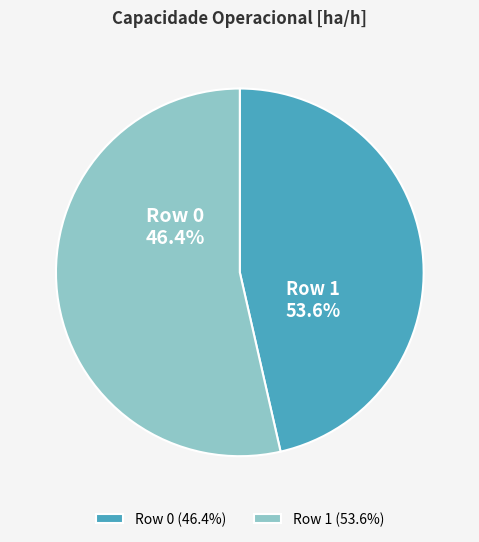

Approximately how many times larger is the value at Row 1 compared to Row 0?

1.2